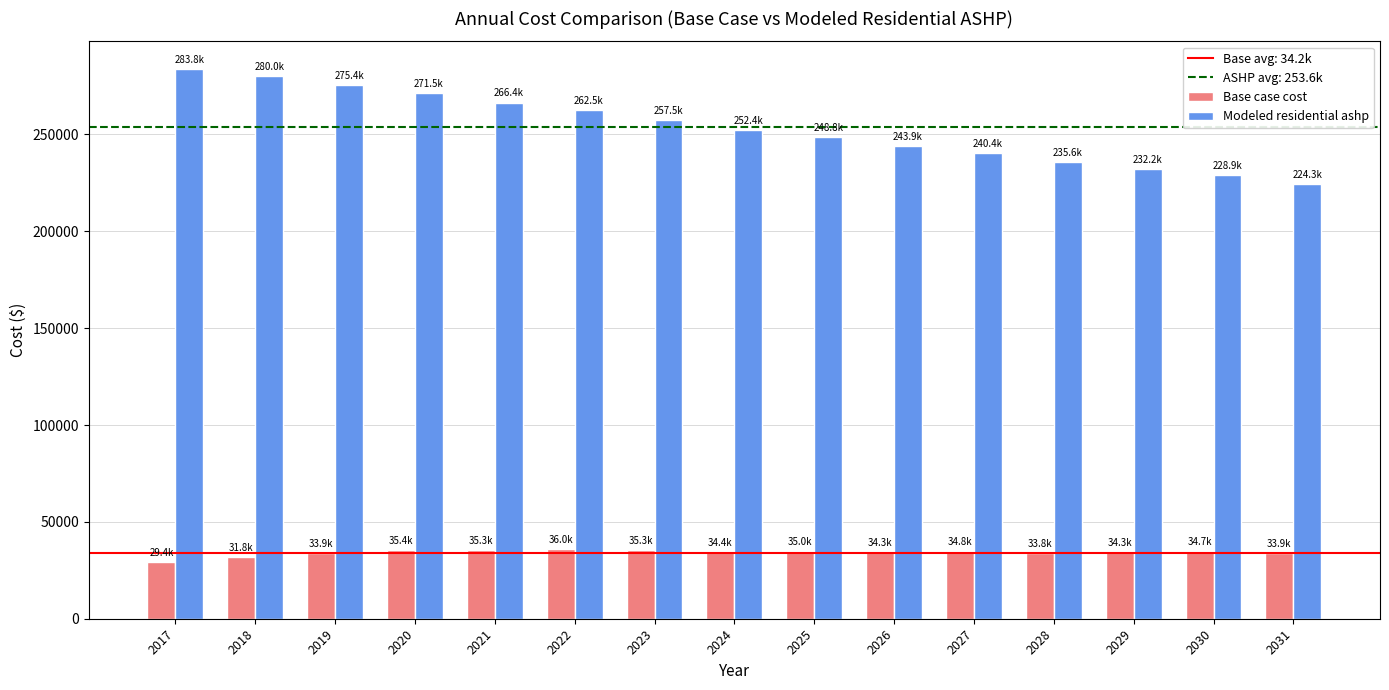

The Base case cost series shows 47824.1 at 2018. True or false?

False